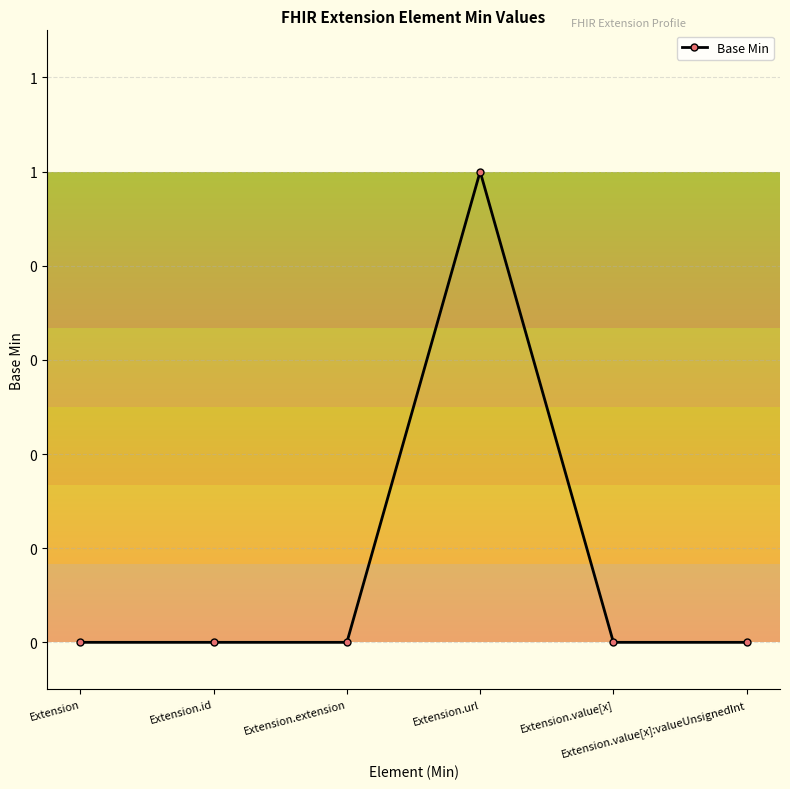

Which category has the highest value across all series?

Extension.url